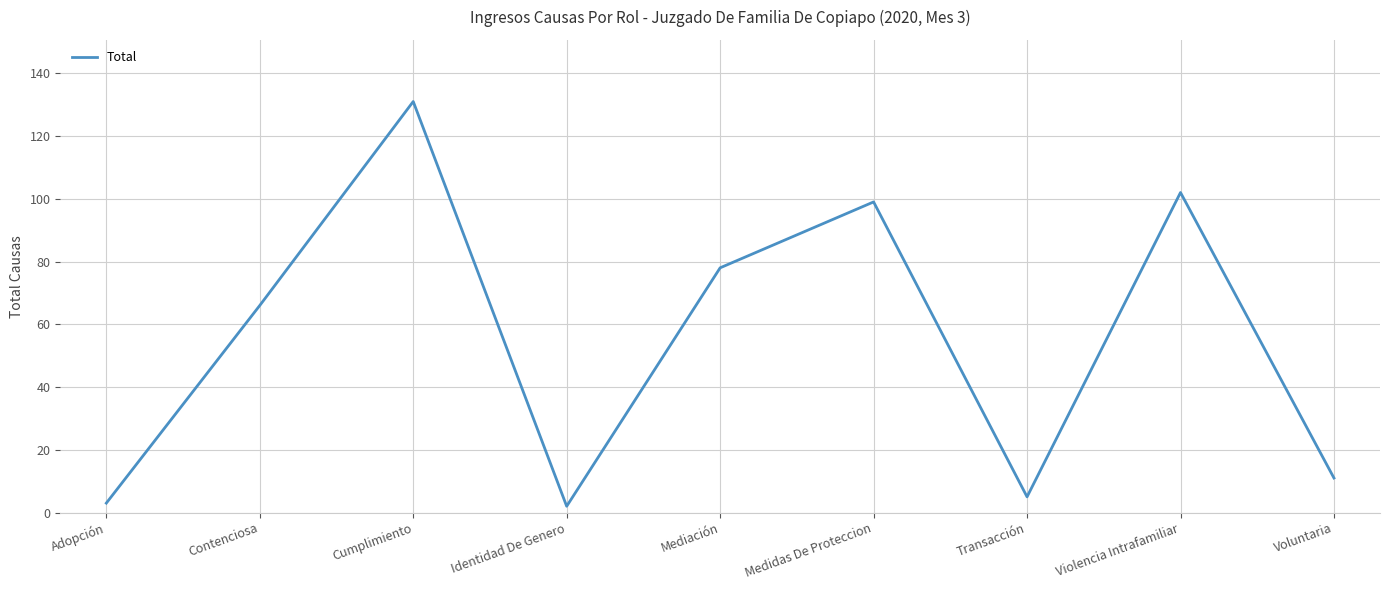

Which has a higher value, Adopción or Mediación?

Mediación